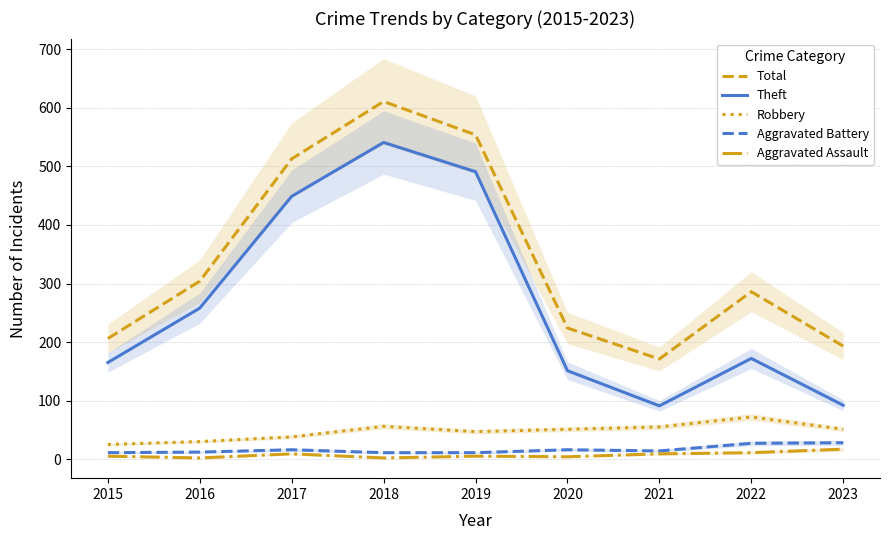

How many lines are shown in the chart?

5